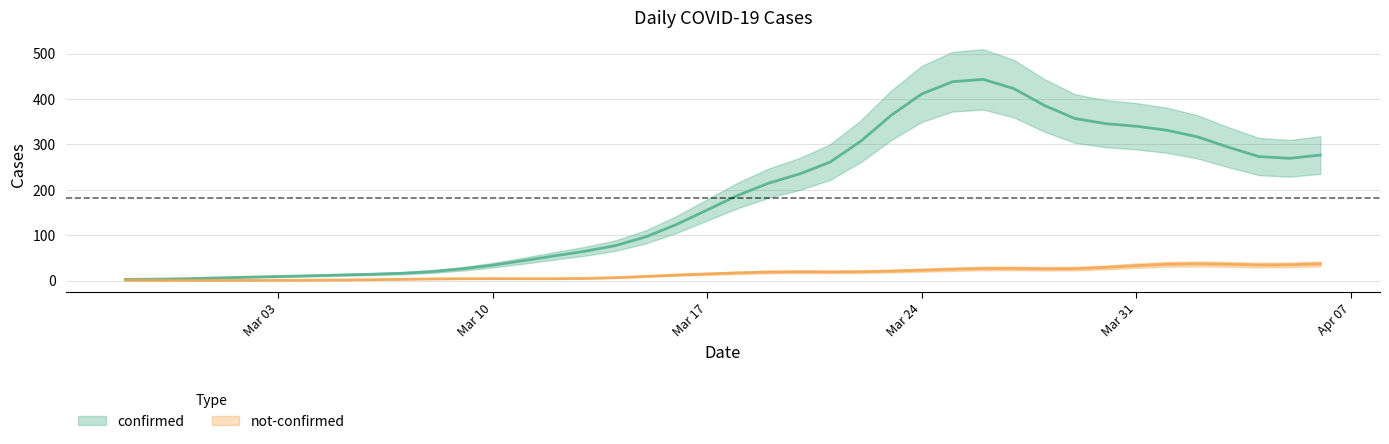

True or false: not-confirmed and confirmed cross at least once.

False